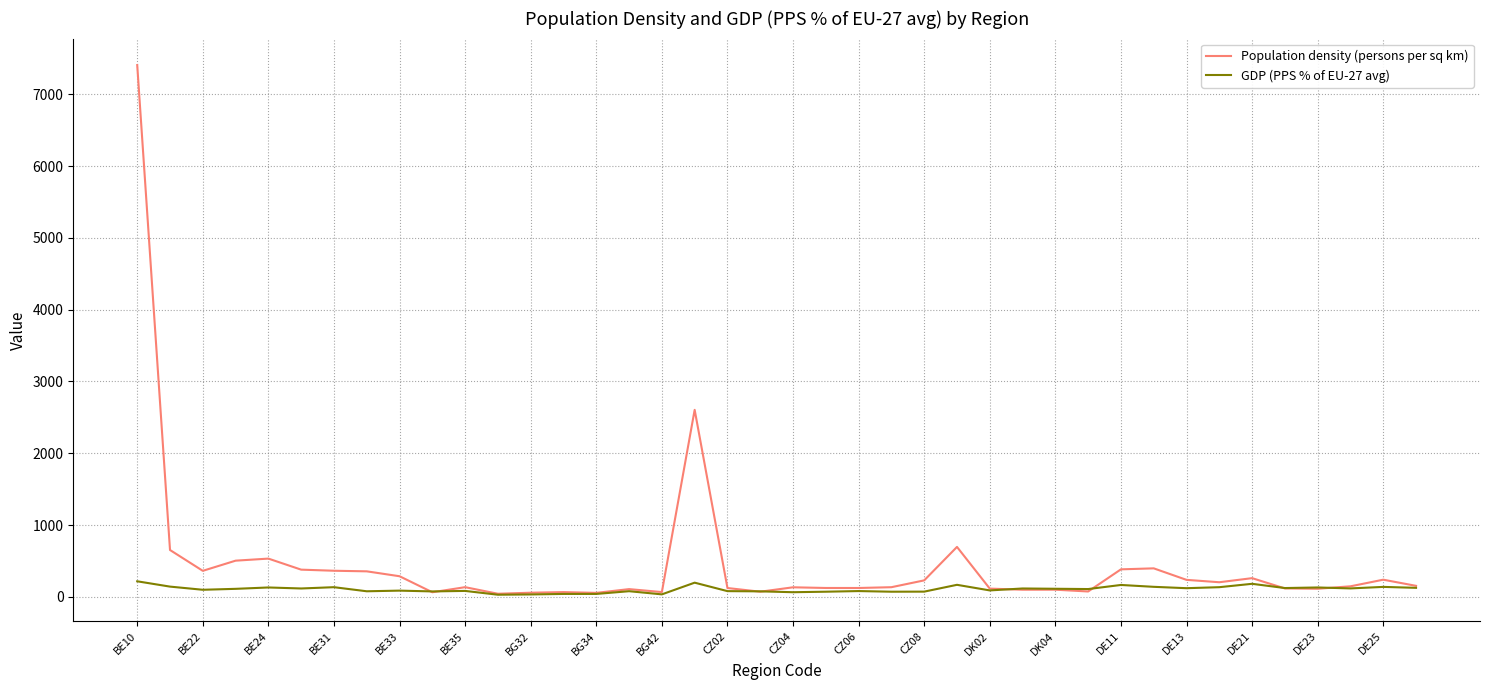

Which series has the largest total across all categories?

Population density (persons per sq km)